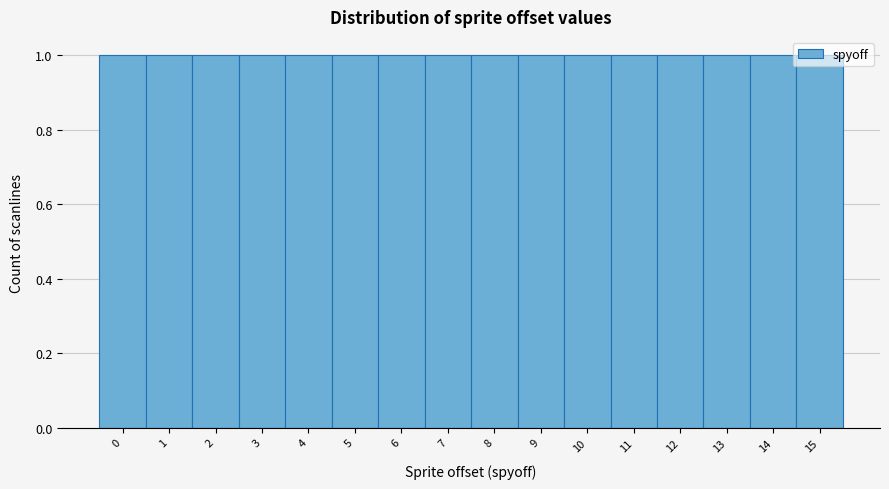

Reading left to right, list every bar in this chart as the range it spans on the x-axis followed by its height. The values are not printed on the chart, so give them approximately, as read against the axis.

-0.5 to 0.5: 1
0.5 to 1.5: 1
1.5 to 2.5: 1
2.5 to 3.5: 1
3.5 to 4.5: 1
4.5 to 5.5: 1
5.5 to 6.5: 1
6.5 to 7.5: 1
7.5 to 8.5: 1
8.5 to 9.5: 1
9.5 to 10.5: 1
10.5 to 11.5: 1
11.5 to 12.5: 1
12.5 to 13.5: 1
13.5 to 14.5: 1
14.5 to 15.5: 1